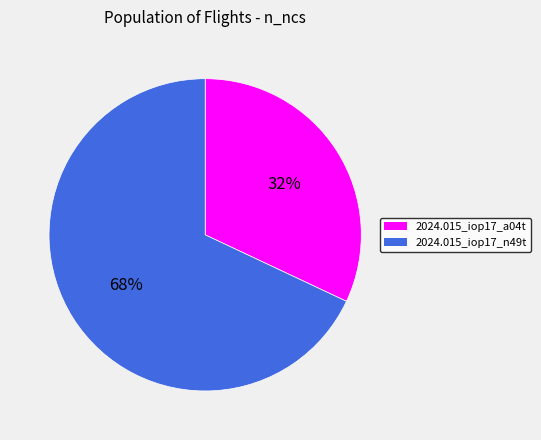

Does 2024.015_iop17_a04t represent more than half of the total?

No